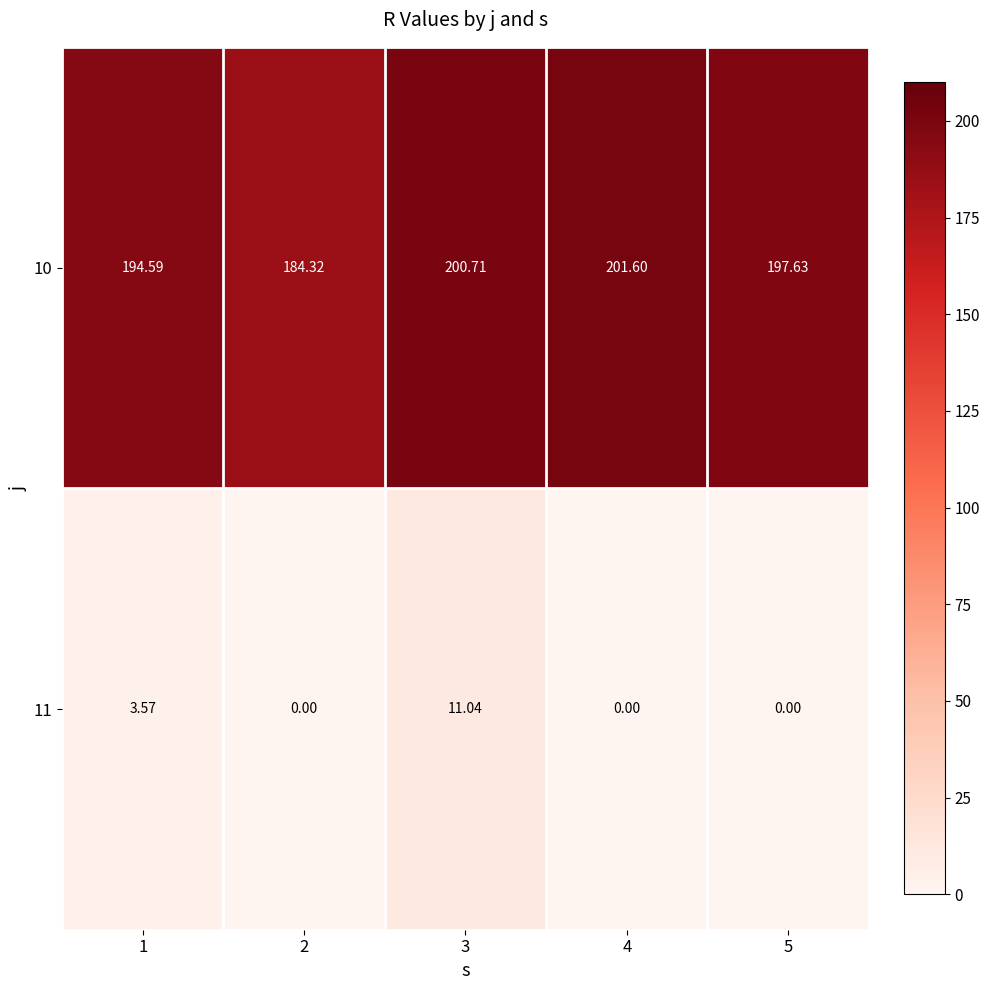

Is the value of 10 at 4 greater than the value of 11 at 3?

Yes